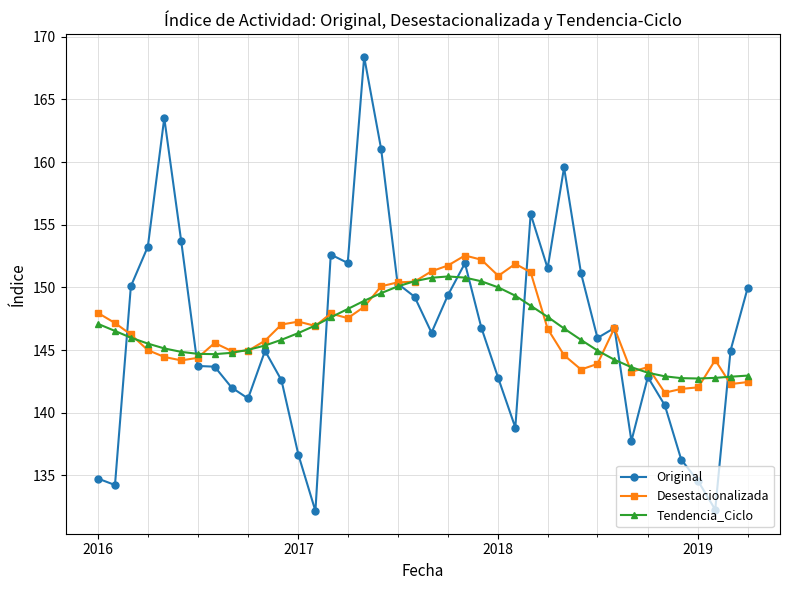

Rank the series by their maximum value, from highest to lowest.

Original, Desestacionalizada, Tendencia_Ciclo